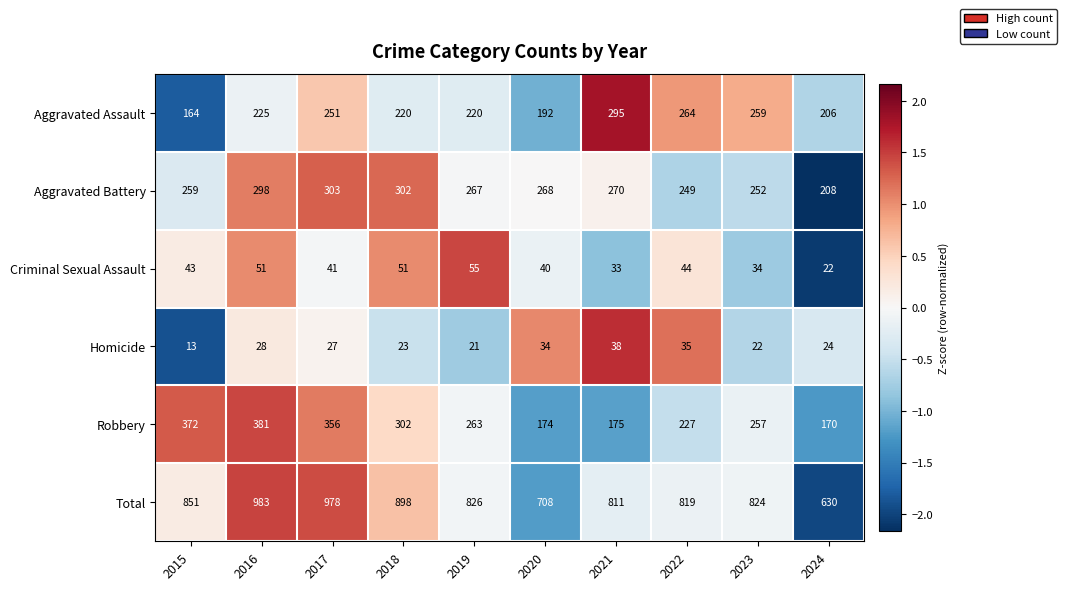

What is the total value across all series at 2015?

1702